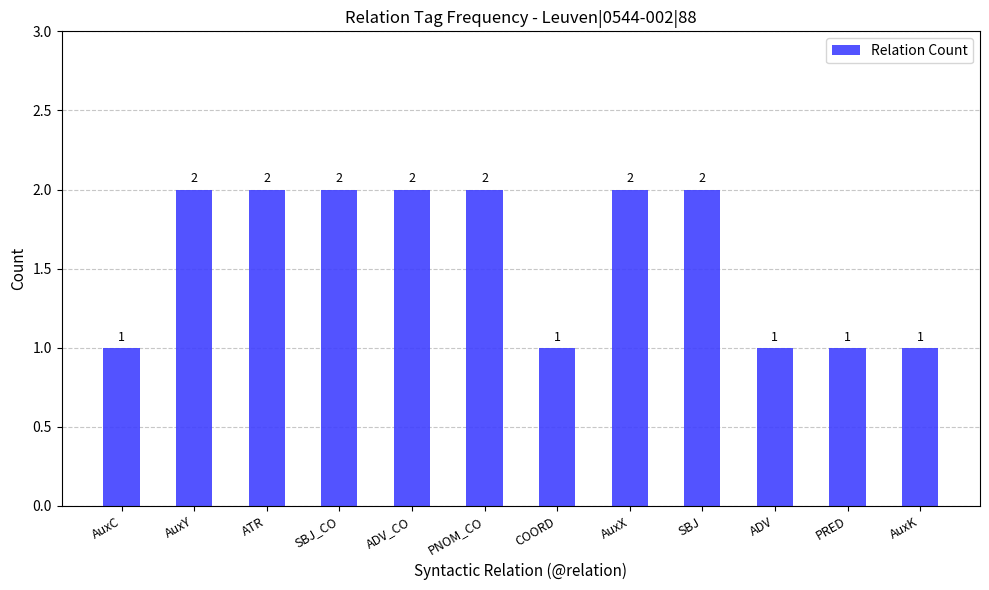

What is the ratio of the value at AuxY to the value at SBJ?

1.0